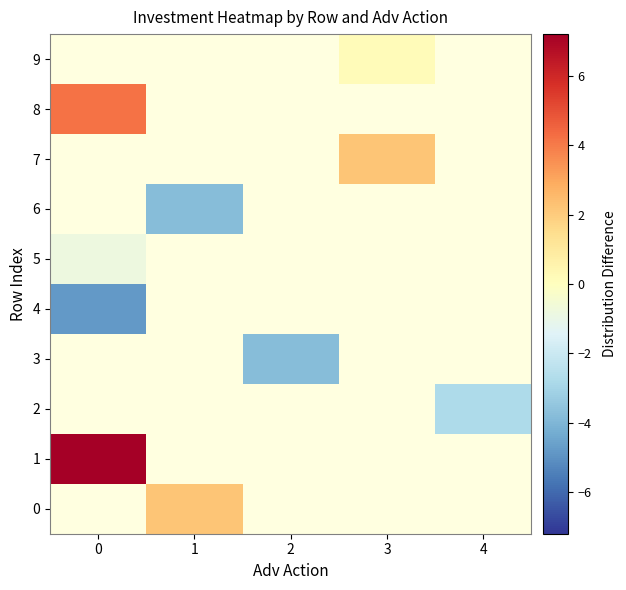

Between 0 and 4, which is larger?

4